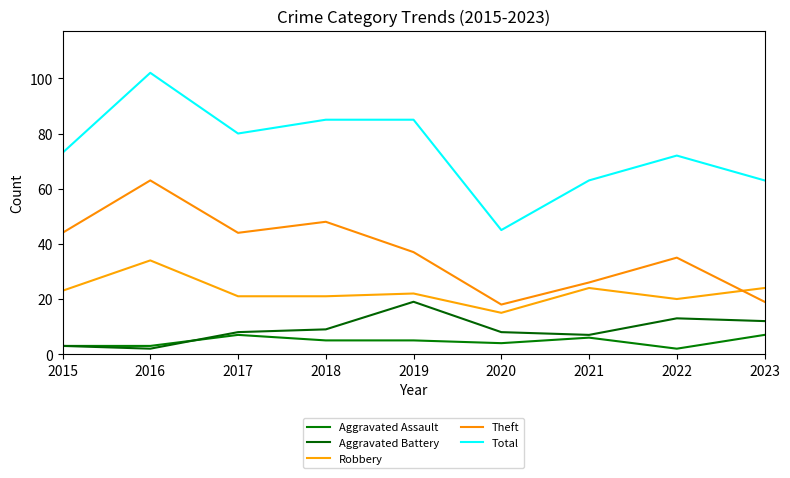

At which label does Theft reach its peak?

2016